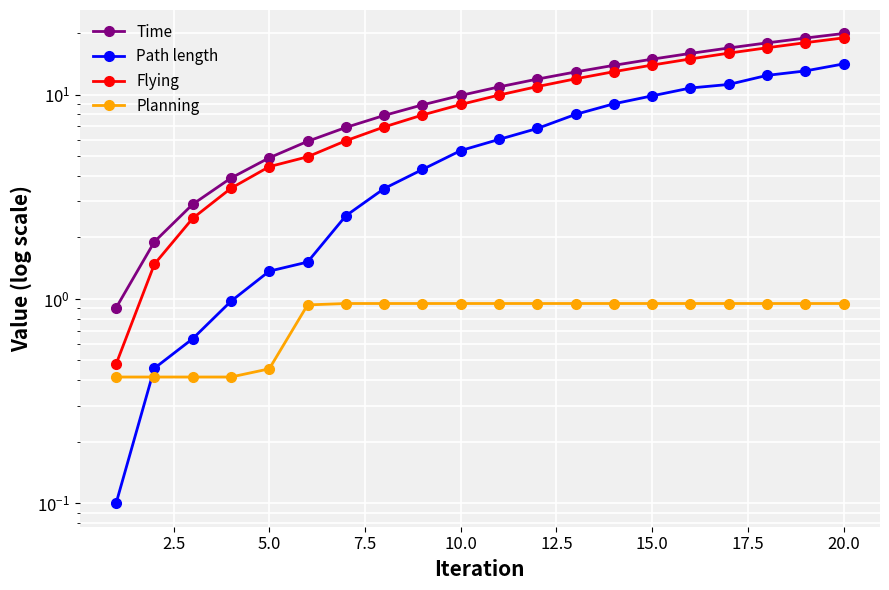

Does the chart display data point markers on the line(s)?

Yes